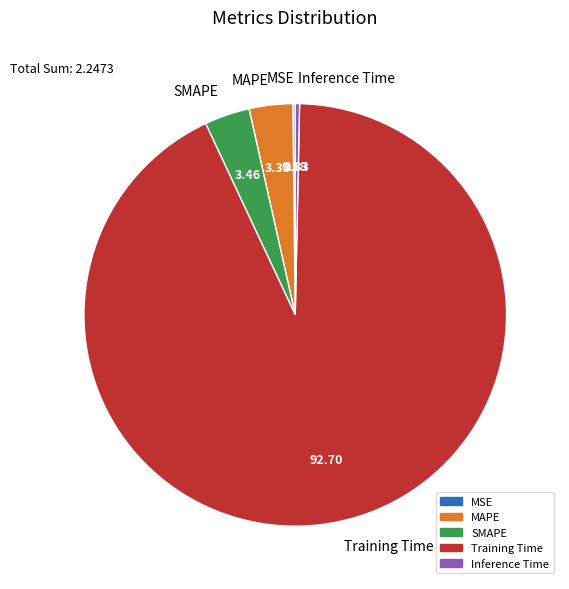

What is the largest slice in the pie chart?

Training Time